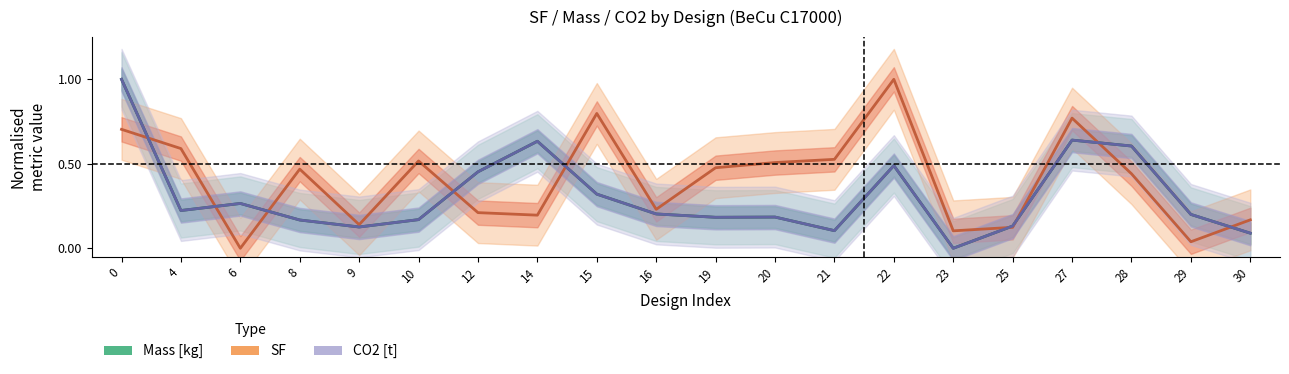

Is this an area chart (filled region under the line)?

No